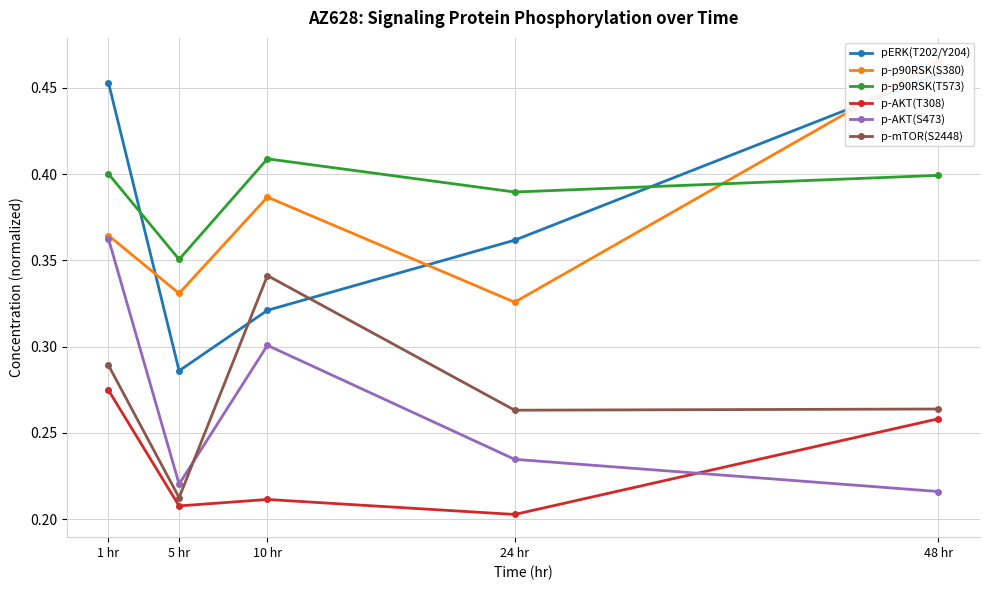

What are all the series names shown in the legend?

pERK(T202/Y204), p-p90RSK(S380), p-p90RSK(T573), p-AKT(T308), p-AKT(S473), p-mTOR(S2448)